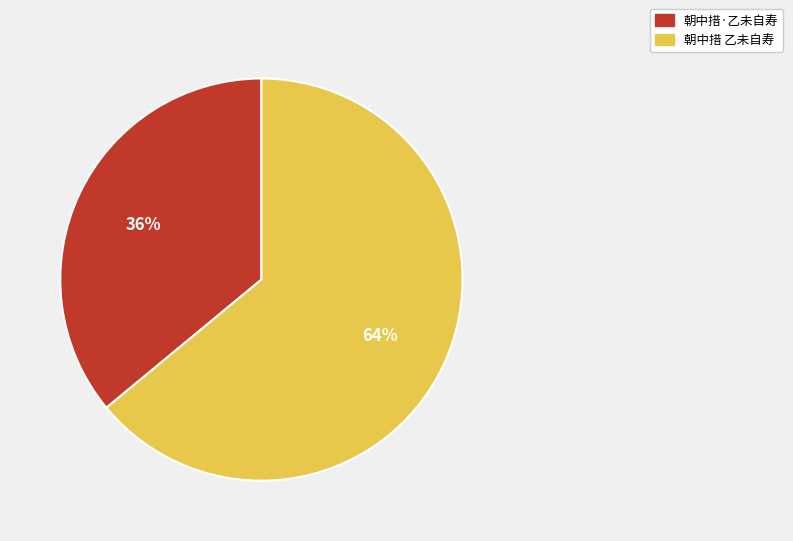

The 朝中措·乙未自寿 slice represents 36% of the pie. True or false?

True